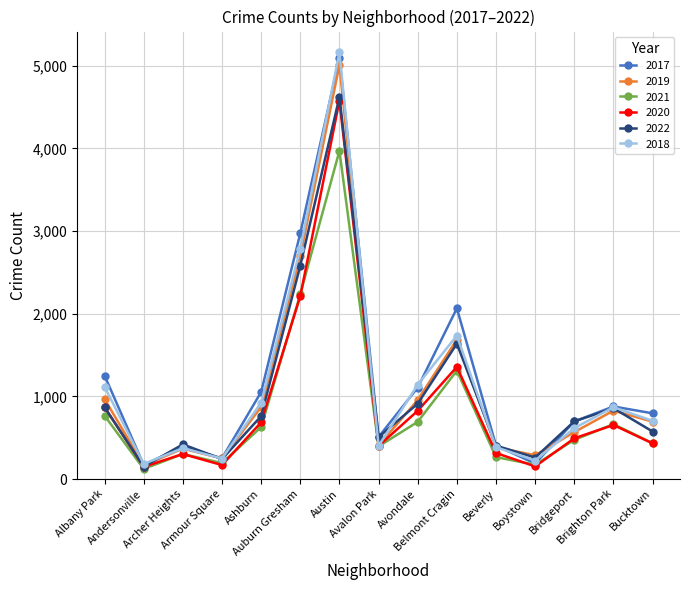

True or false: 2017 has more than 0 interior local peaks.

True